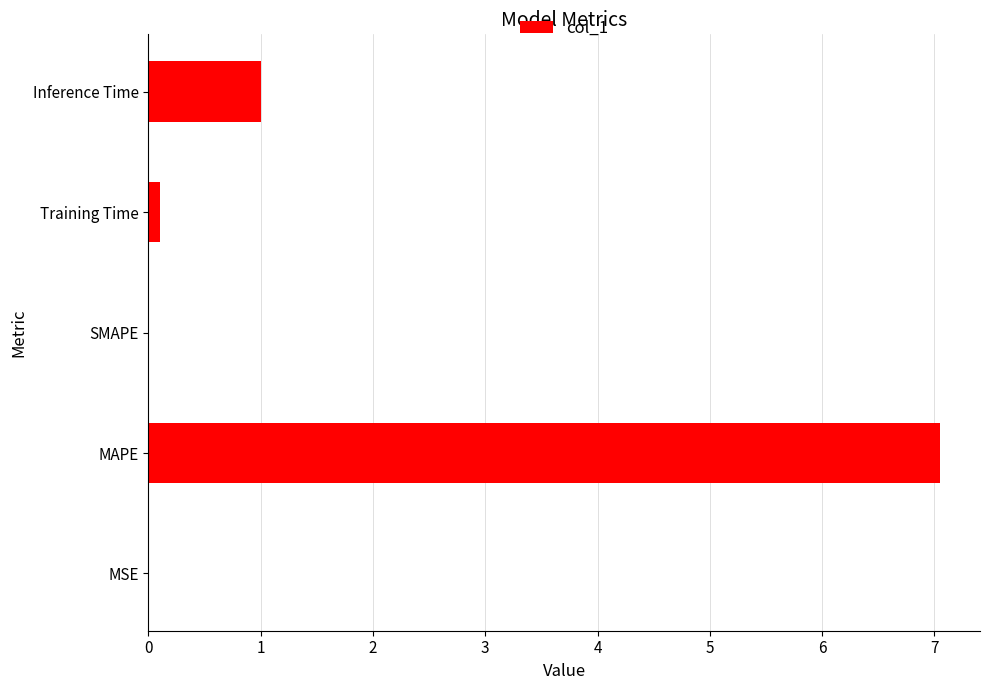

Count the number of data series in this chart.

1